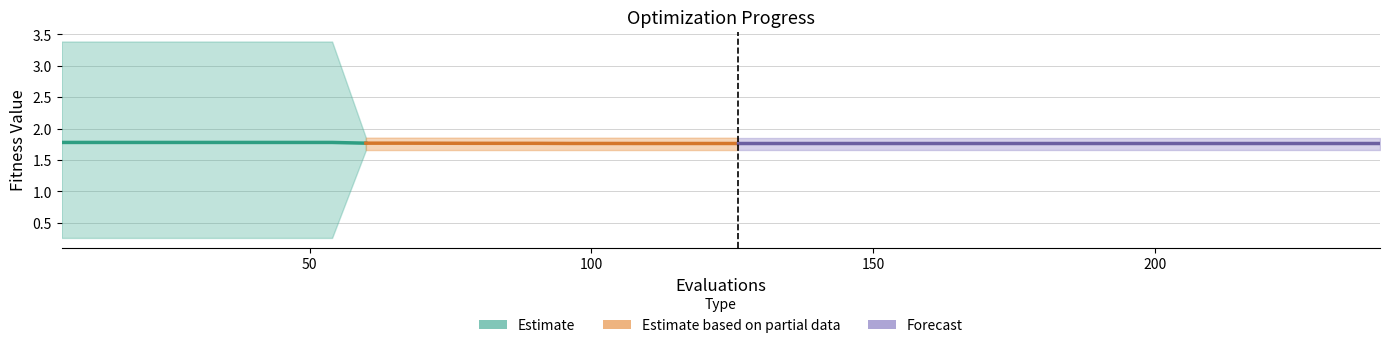

List the labels in order of best value, largest first.

108, 114, 120, 126, 132, 138, 144, 150, 156, 162, 168, 174, 180, 186, 192, 198, 204, 210, 216, 222, 228, 234, 240, 96, 102, 84, 90, 78, 60, 66, 72, 6, 12, 18, 24, 30, 36, 42, 48, 54